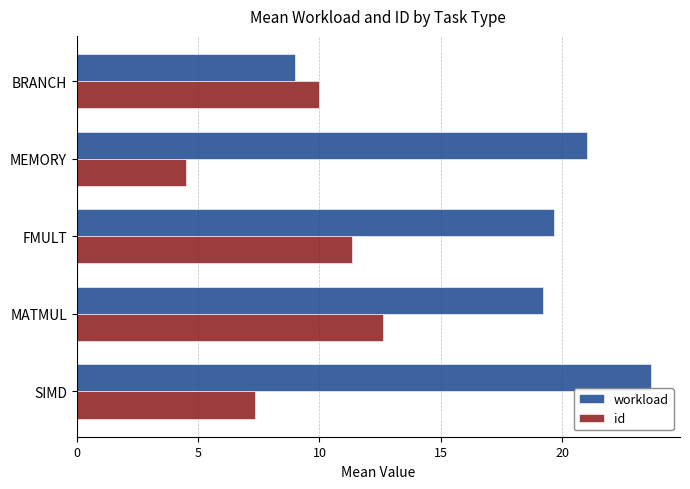

Read the id value at MATMUL.

12.6